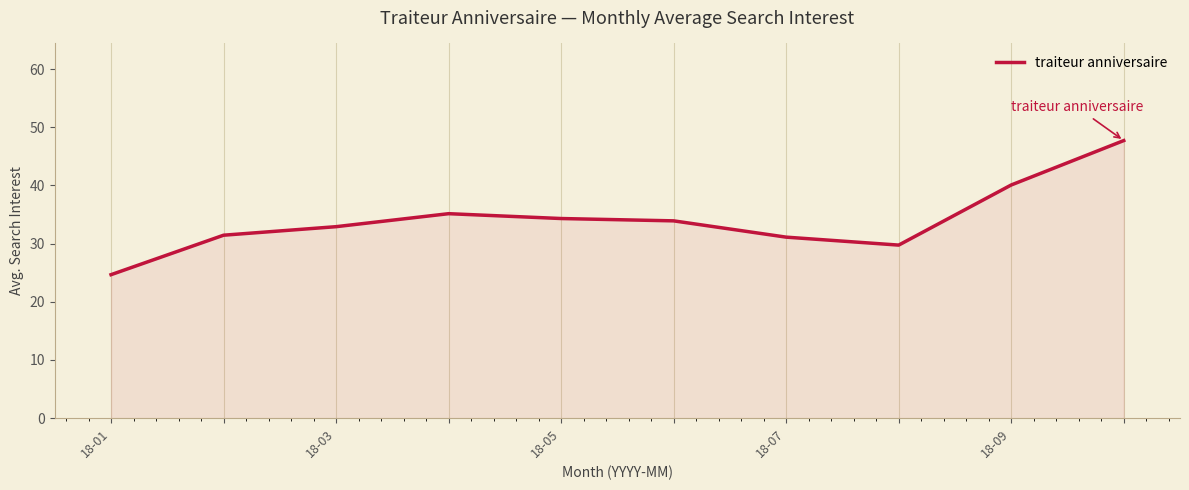

What is the greatest value displayed?

47.7